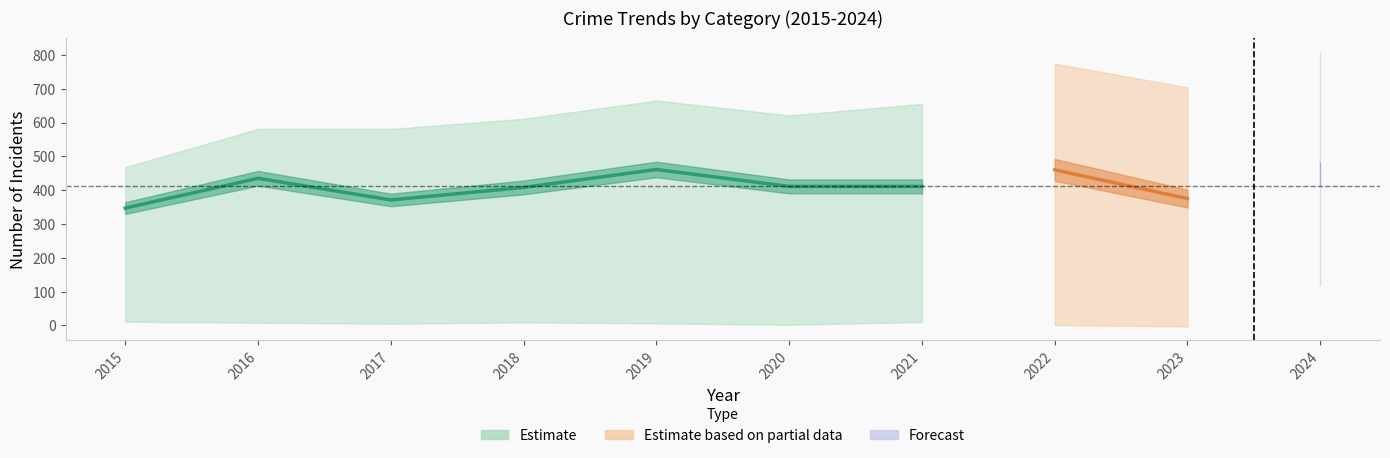

Is it true that Total equals 196 at 2019?

False